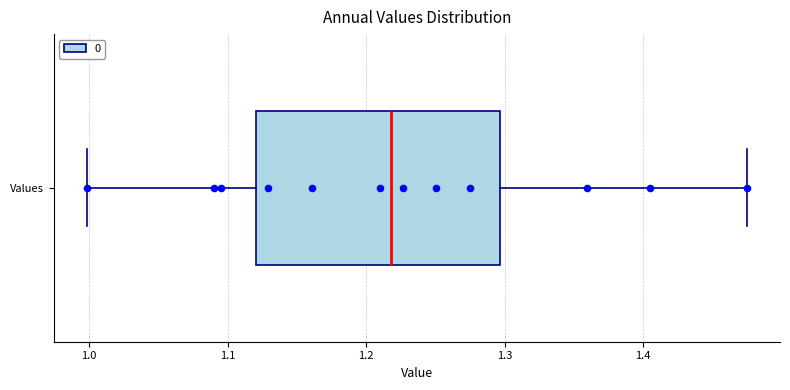

Where does the median line of the box for Values sit on the x-axis? The values are not printed on the chart, so give them approximately, as read against the axis.

1.22